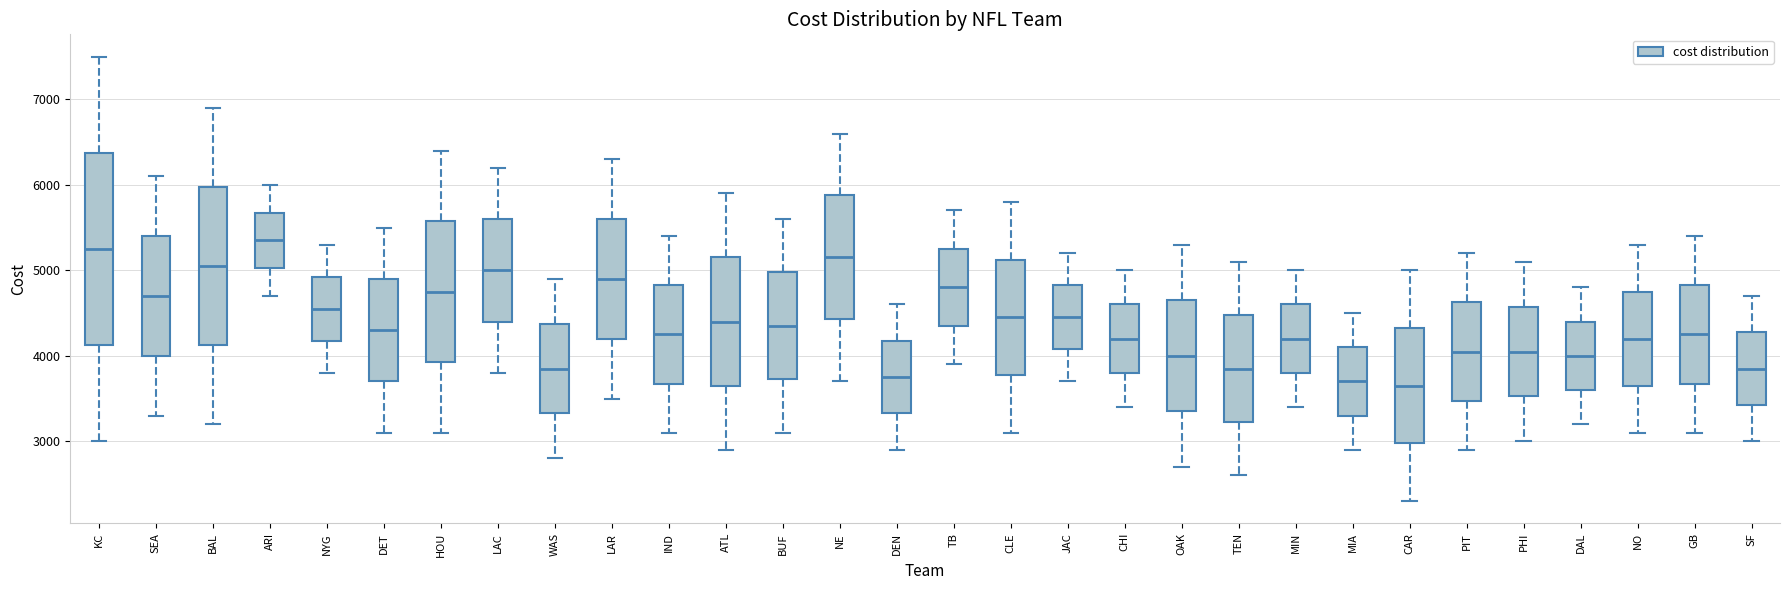

Which box has the highest median line?

ARI